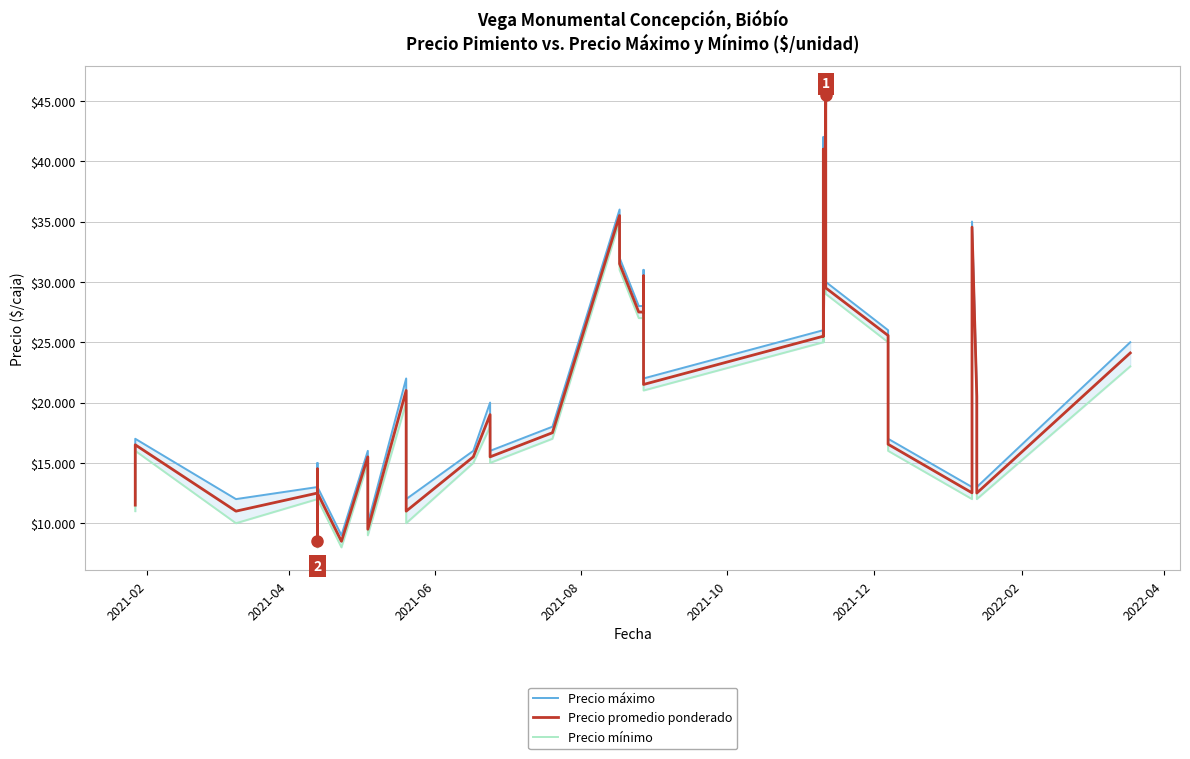

What is the greatest value displayed?

46000